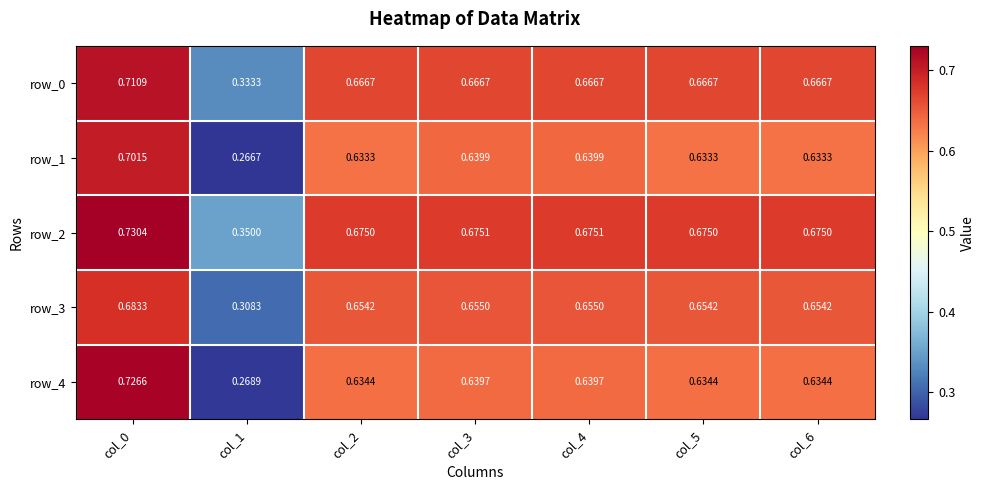

Is the value of row_1 at col_1 greater than the value of row_4 at col_6?

No